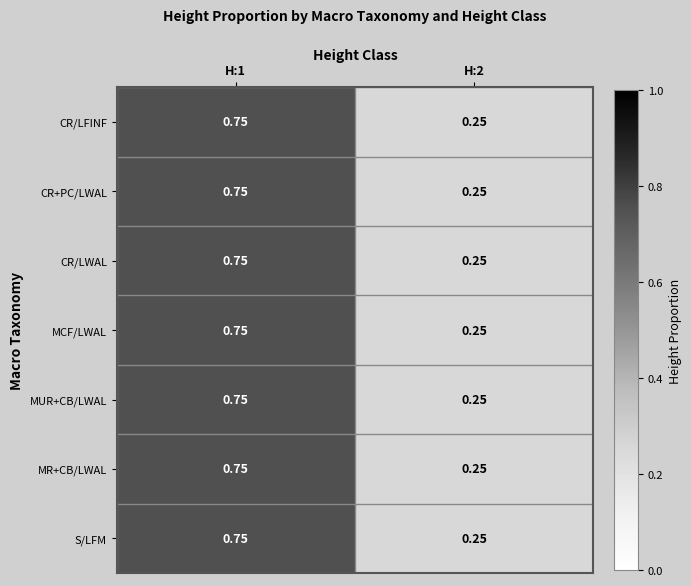

Is the value of MCF/LWAL at H:1 greater than the value of MR+CB/LWAL at H:2?

Yes